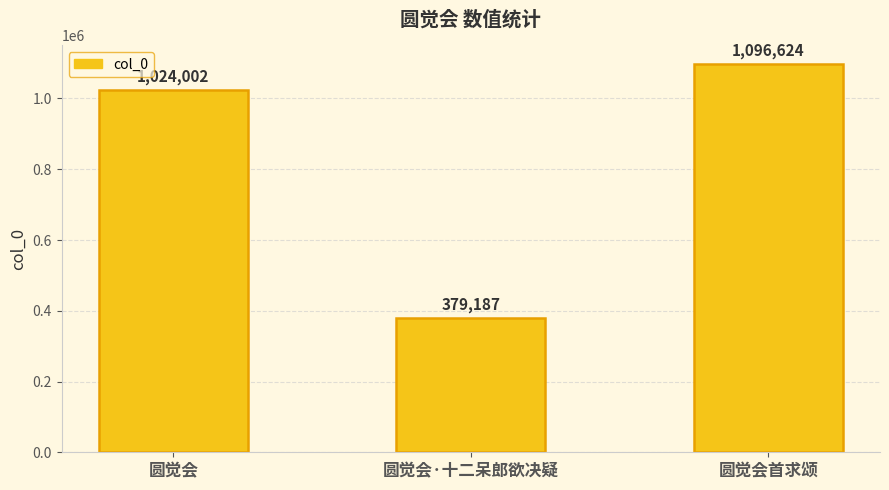

Reading left to right, extract all data points from this chart.

1024002	379187	1096624